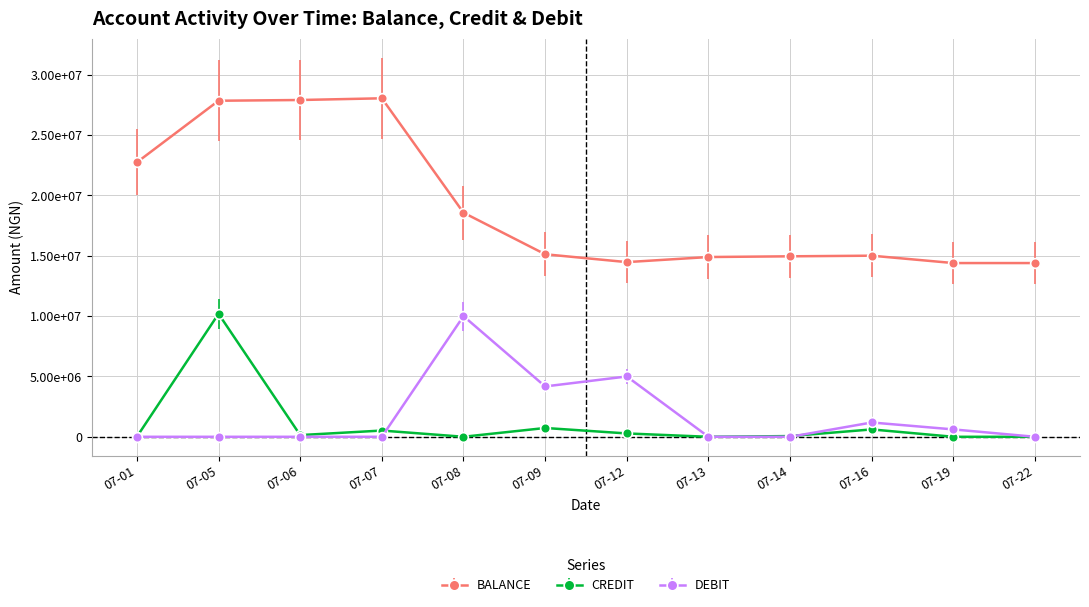

In CREDIT, how many points are lower than both neighbors (excluding endpoints)?

3